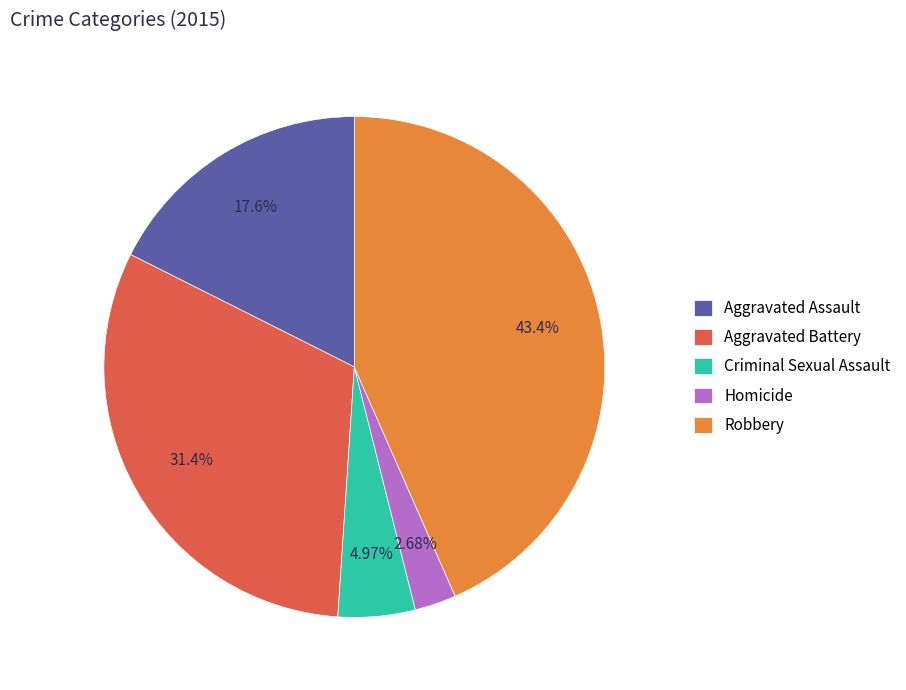

The Aggravated Battery slice represents 31% of the pie. True or false?

True